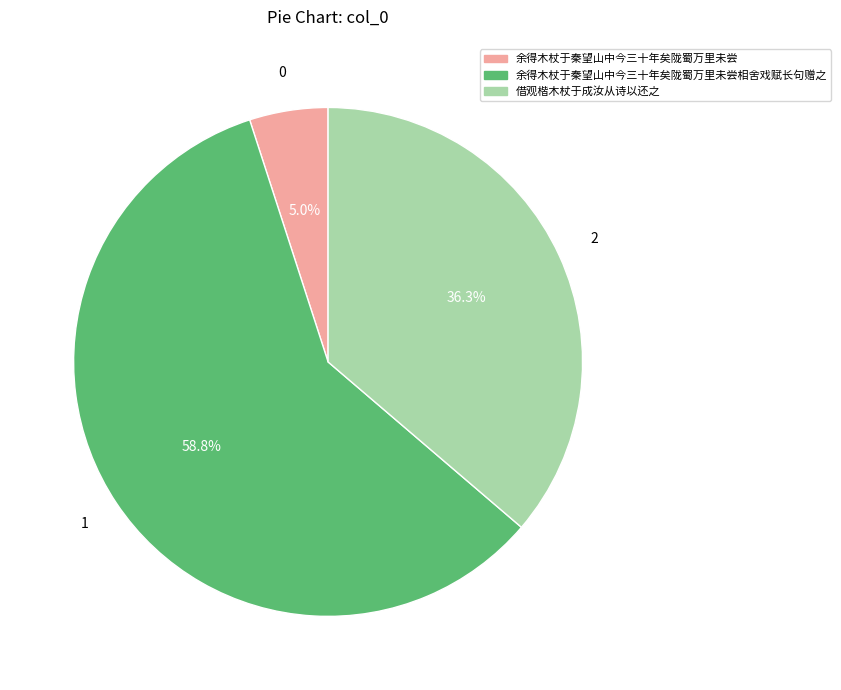

What is the smallest slice in the pie chart?

余得木杖于秦望山中今三十年矣陇蜀万里未尝